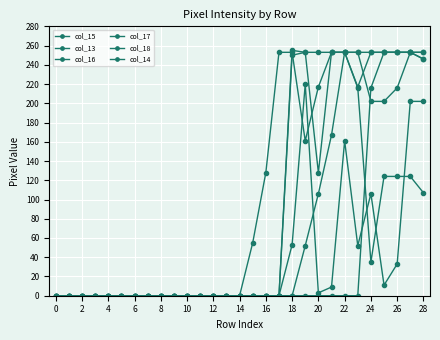

Does the chart have visible grid lines?

Yes